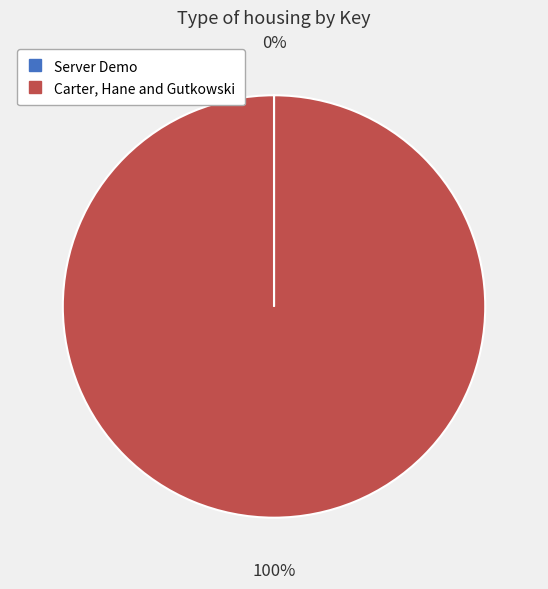

To the nearest percent, what is the average slice percentage?

50%